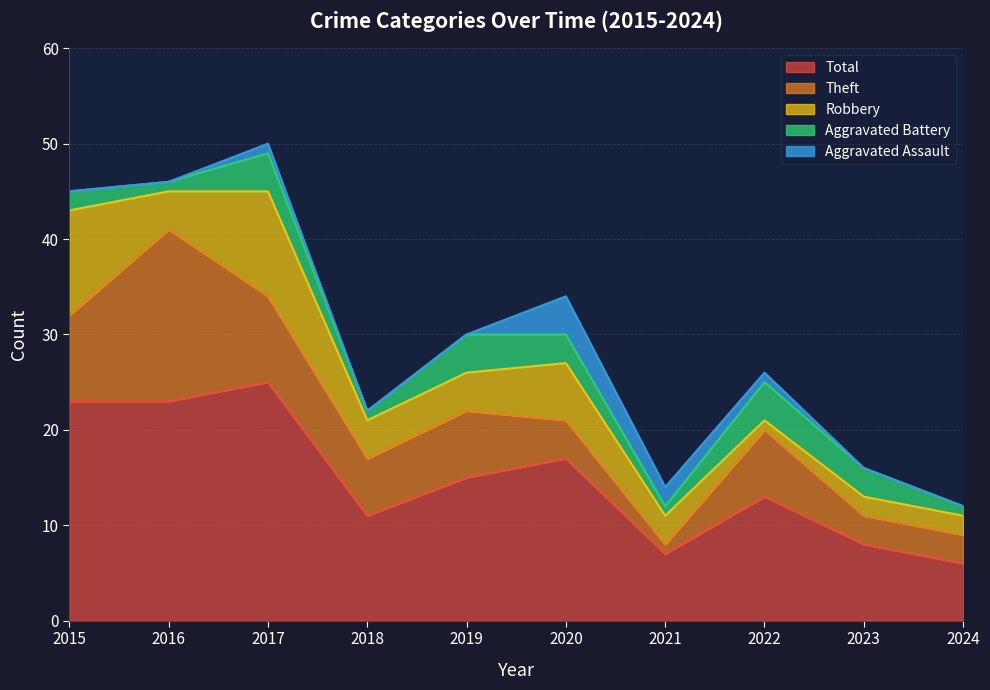

What is the difference between the maximum and minimum values in the Aggravated Assault series?

4